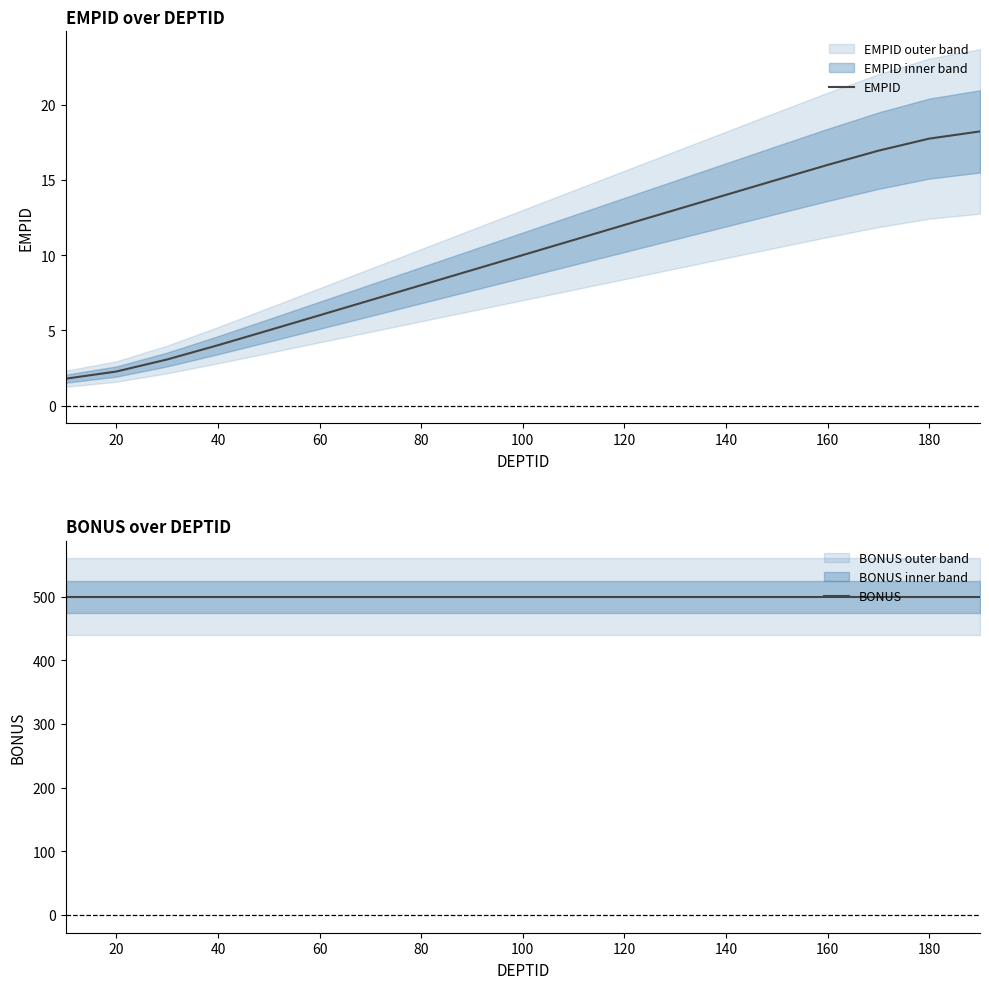

The value of EMPID at 20 is 1.2. True or false?

False